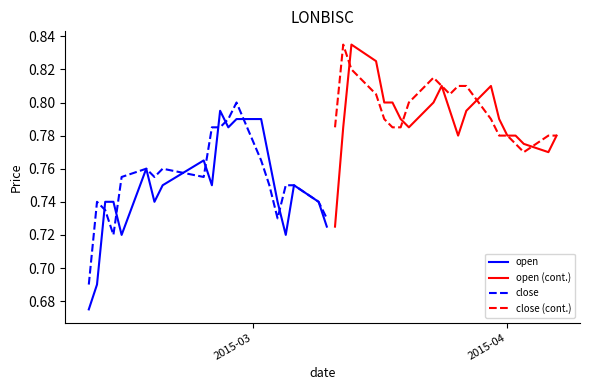

True or false: open and close (cont.) cross at least once.

False